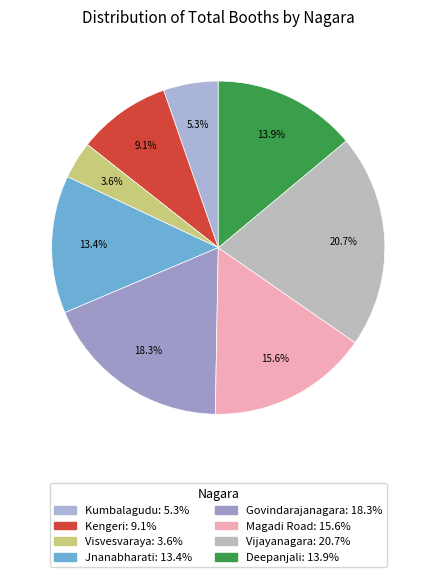

The Vijayanagara slice represents 21% of the pie. True or false?

True